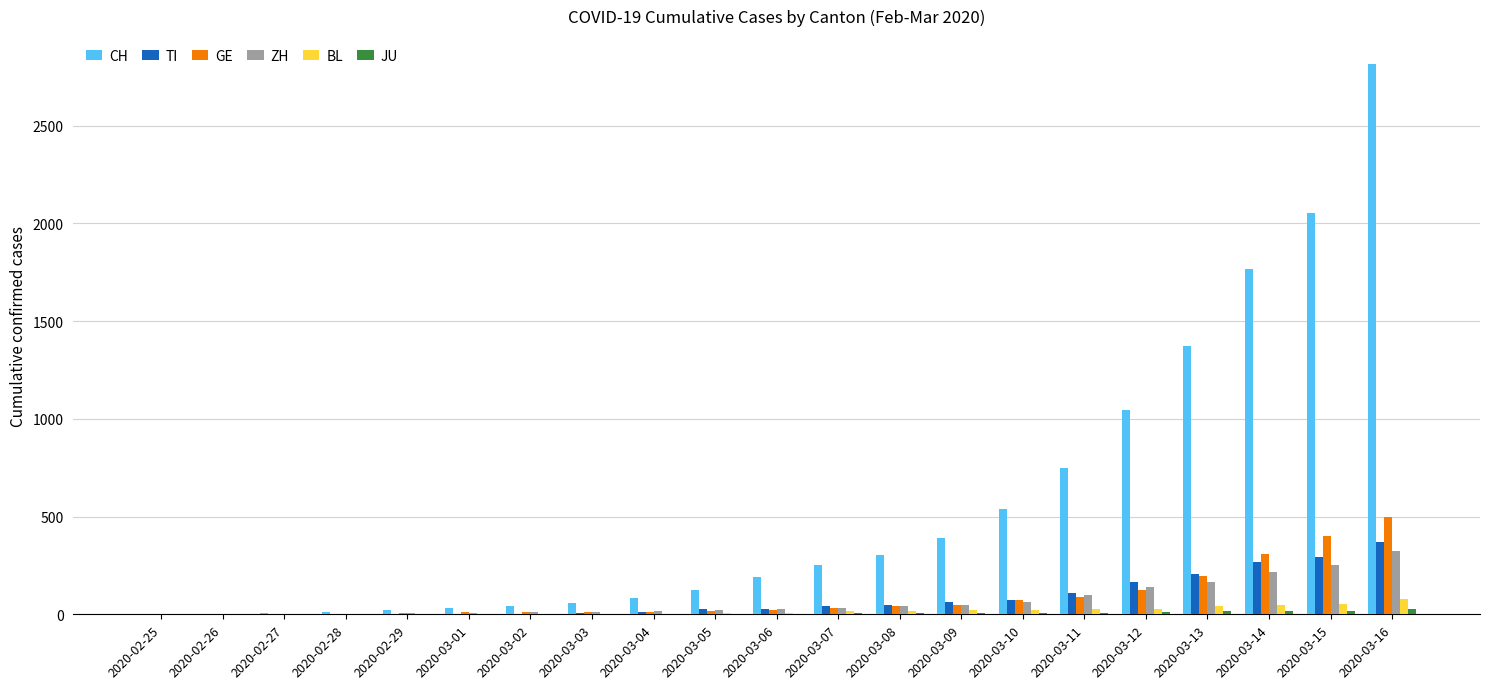

Count the number of categories in the chart.

21